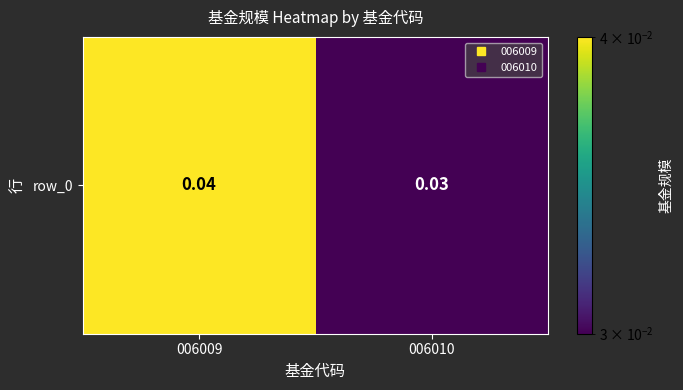

List the labels in order of value, smallest first.

006010, 006009